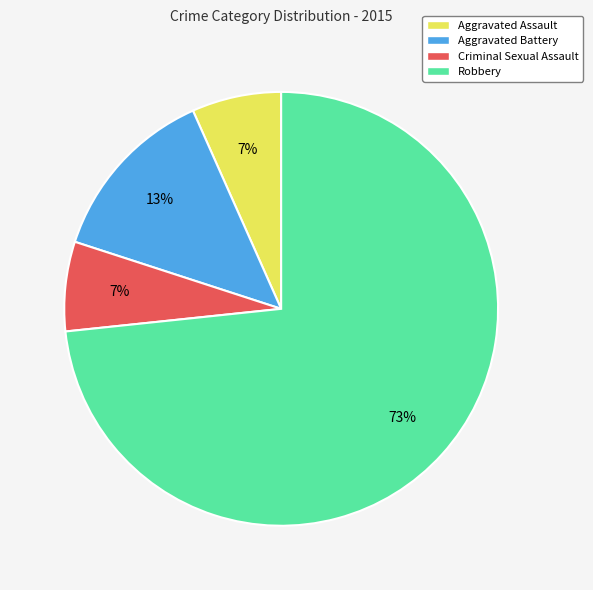

Does Aggravated Battery represent more than half of the total?

No